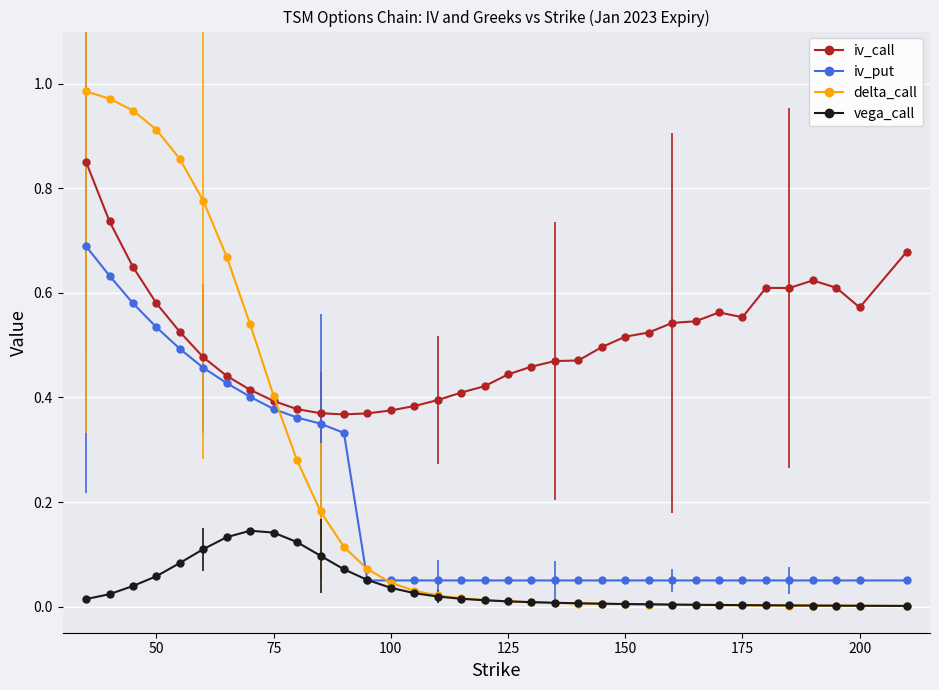

Rank the series by their maximum value, from highest to lowest.

delta_call, iv_call, iv_put, vega_call